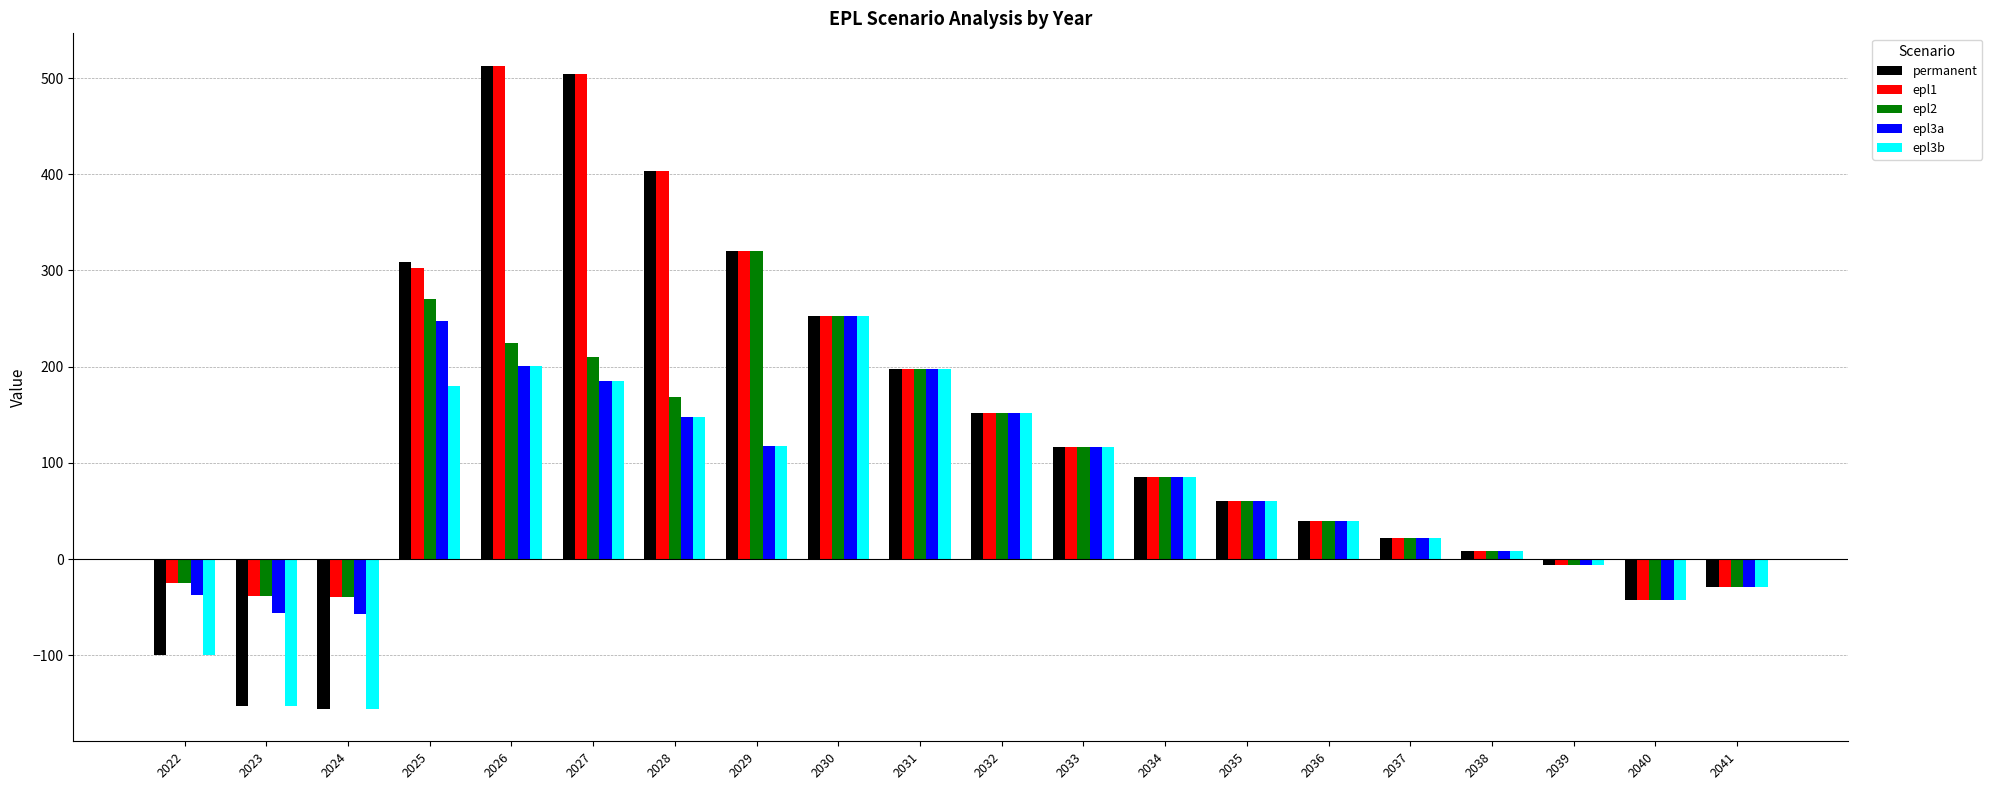

Which series has the largest range (max minus min)?

permanent